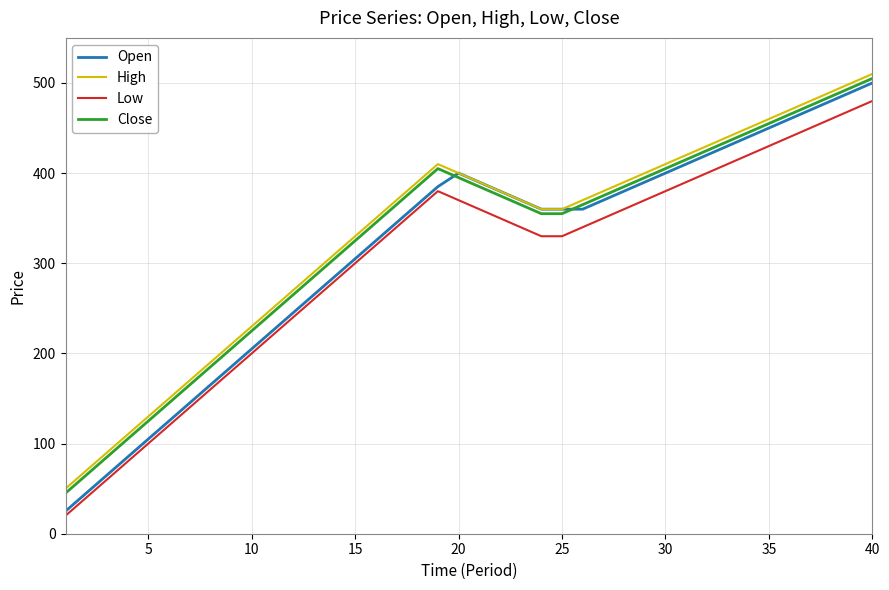

True or false: Low and High cross at least once.

False